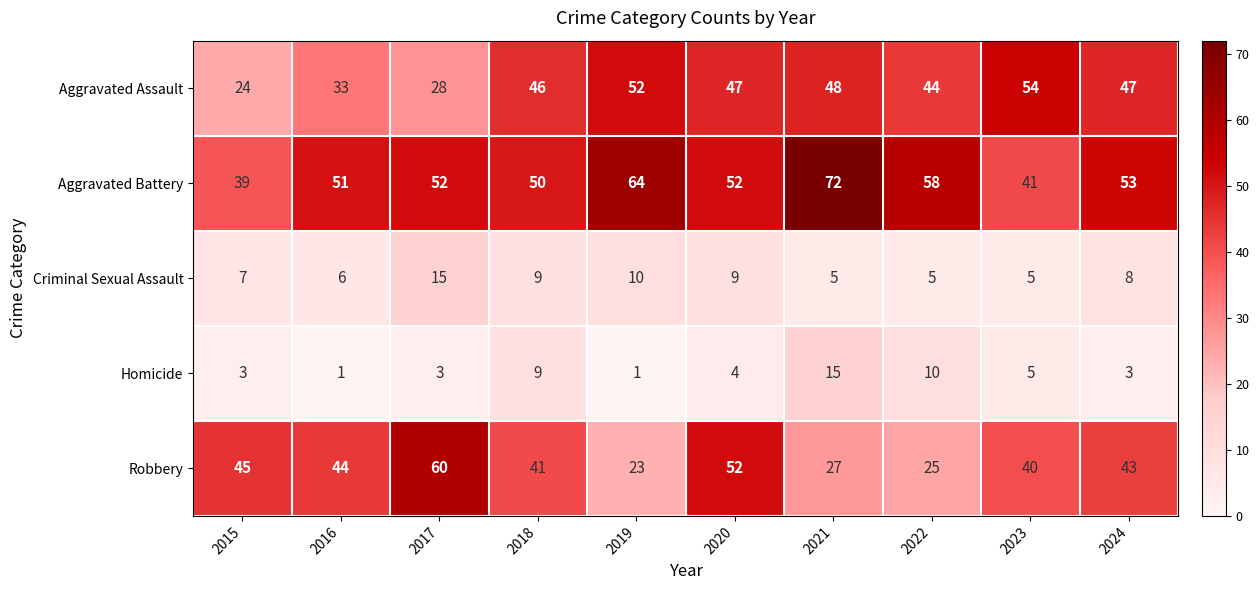

At which category is the sum across all series the highest?

2021